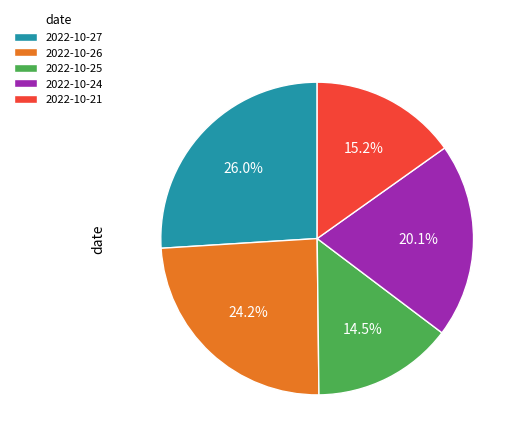

To the nearest percent, what percentage of the pie is 2022-10-21?

15%